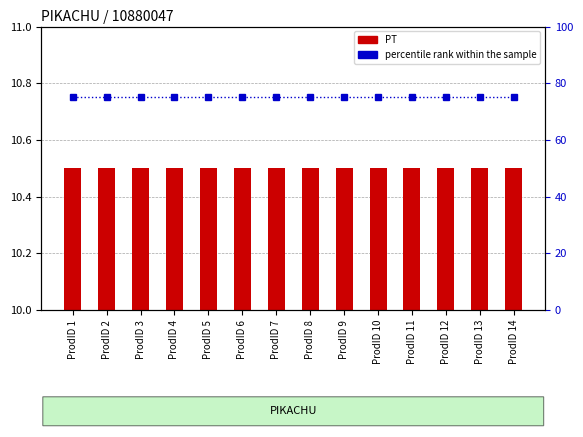

The percentile rank within the sample series shows 130.1 at ProdID 2. True or false?

False